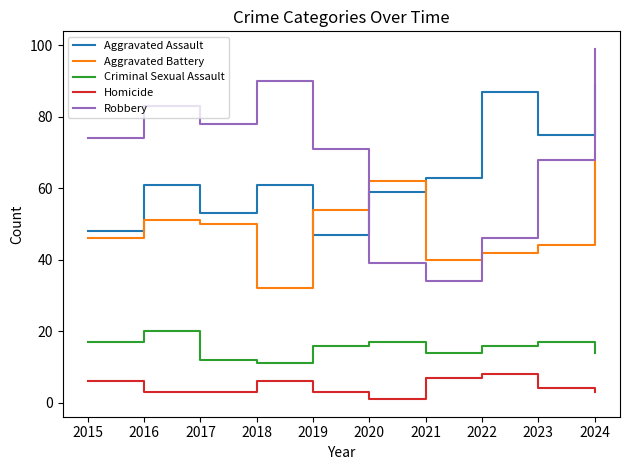

Count the Criminal Sexual Assault values in the range 14 to 17.

7